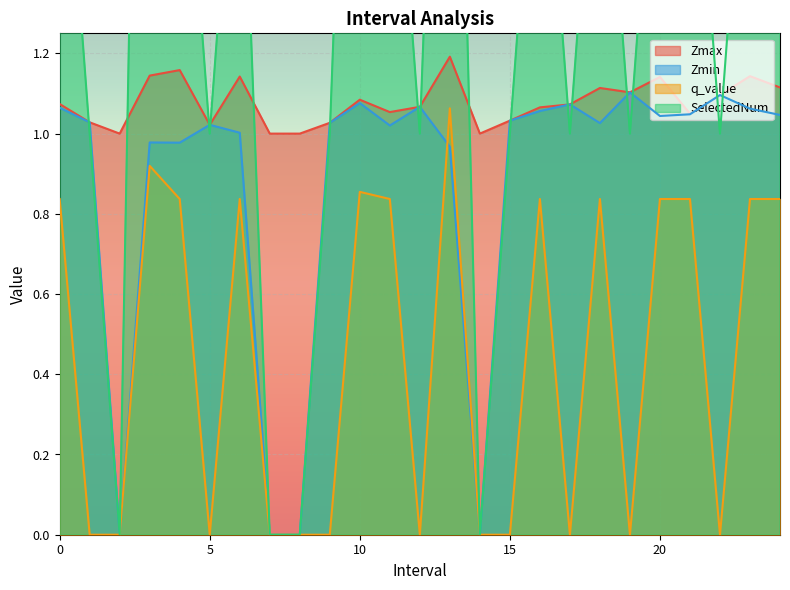

What are all the series names shown in the legend?

Zmax, Zmin, q_value, SelectedNum